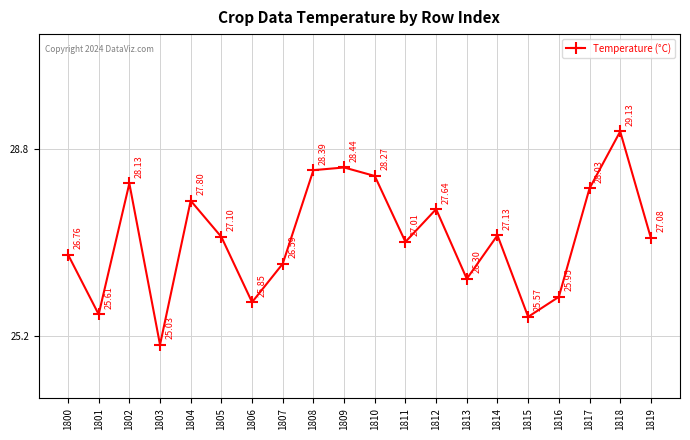

What is the difference between the values at 1814 and 1809?

1.3